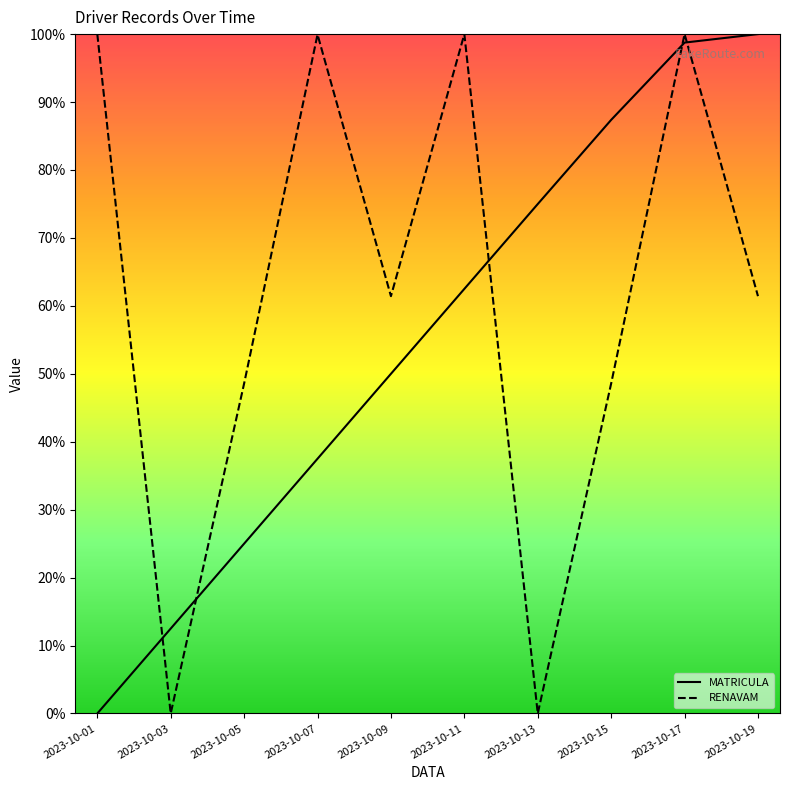

Which has a higher value, 2023-10-13 or 2023-10-15?

2023-10-15